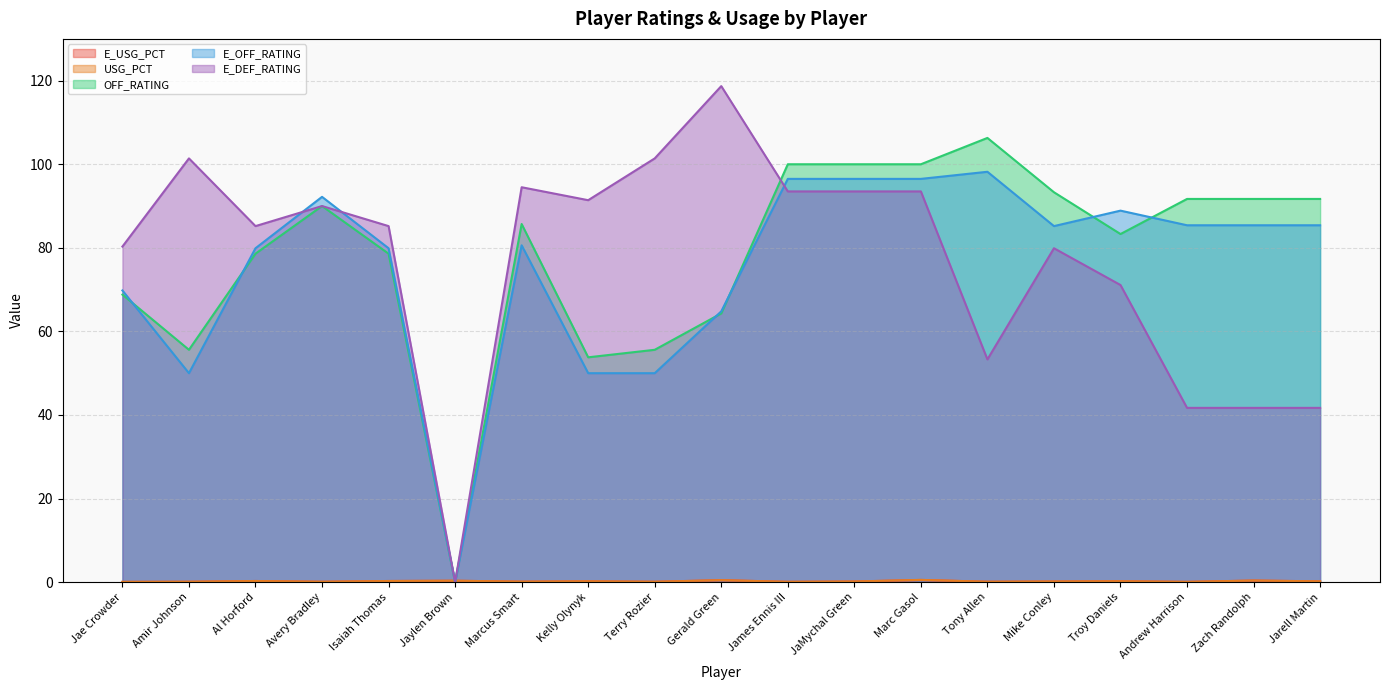

What is the spread (max minus min) of values at Marc Gasol?

99.5